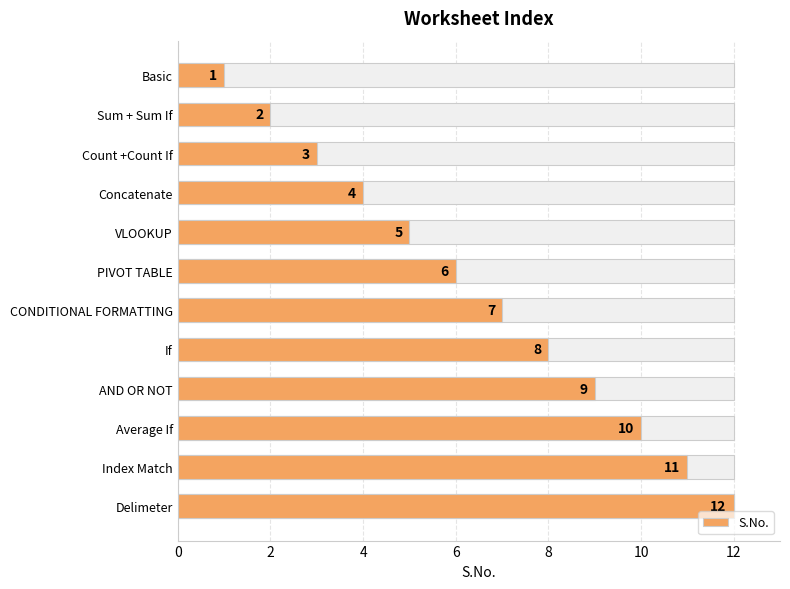

Reading left to right, list all the values displayed in this chart.

1	2	3	4	5	6	7	8	9	10	11	12